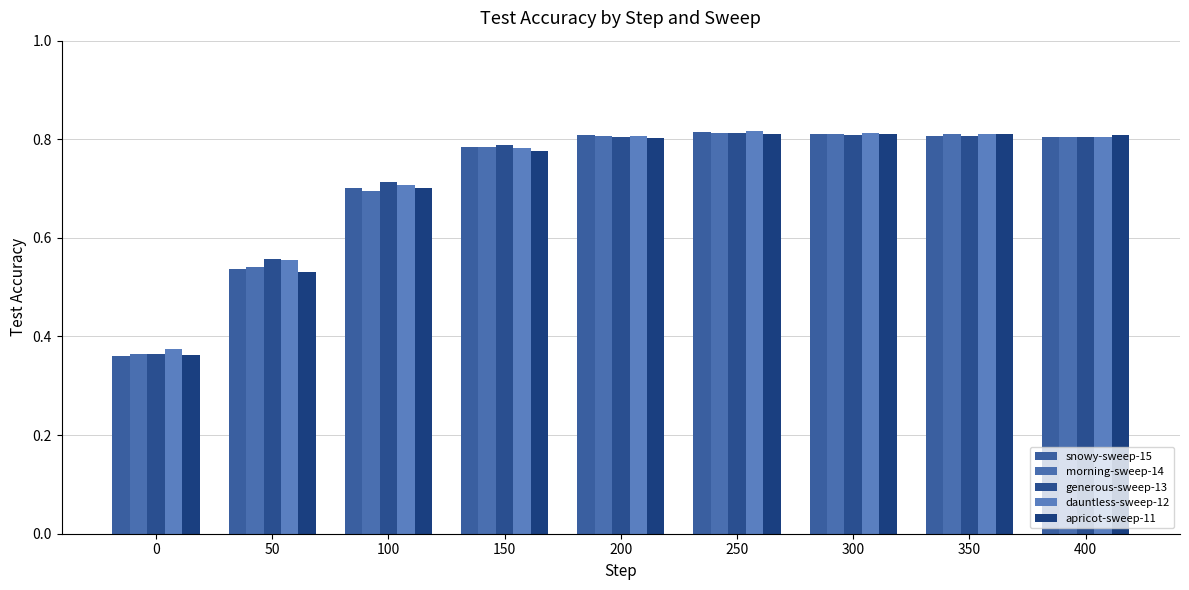

Between 150 and 250, which is larger?

250